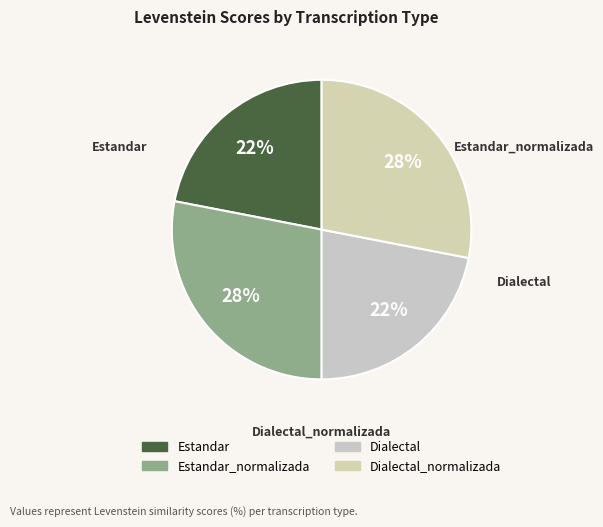

How many slices are in this pie chart?

4